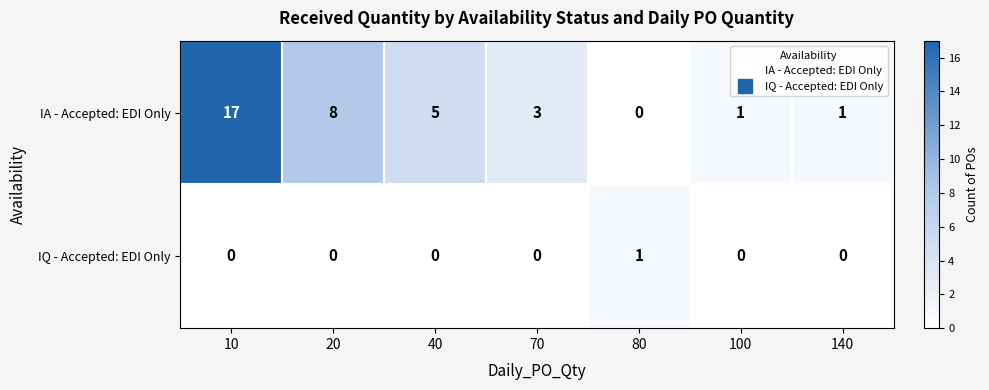

Which category has the highest value across all series?

10